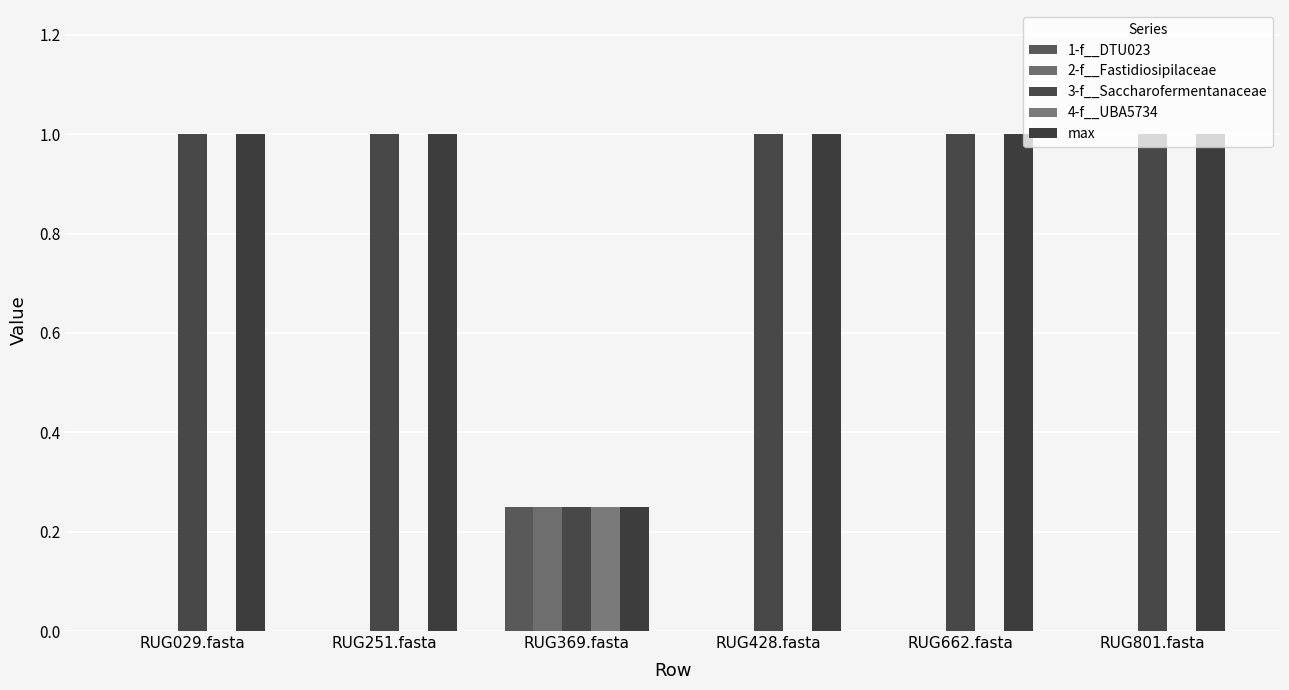

Count the max values in the range 1 to 2.

5